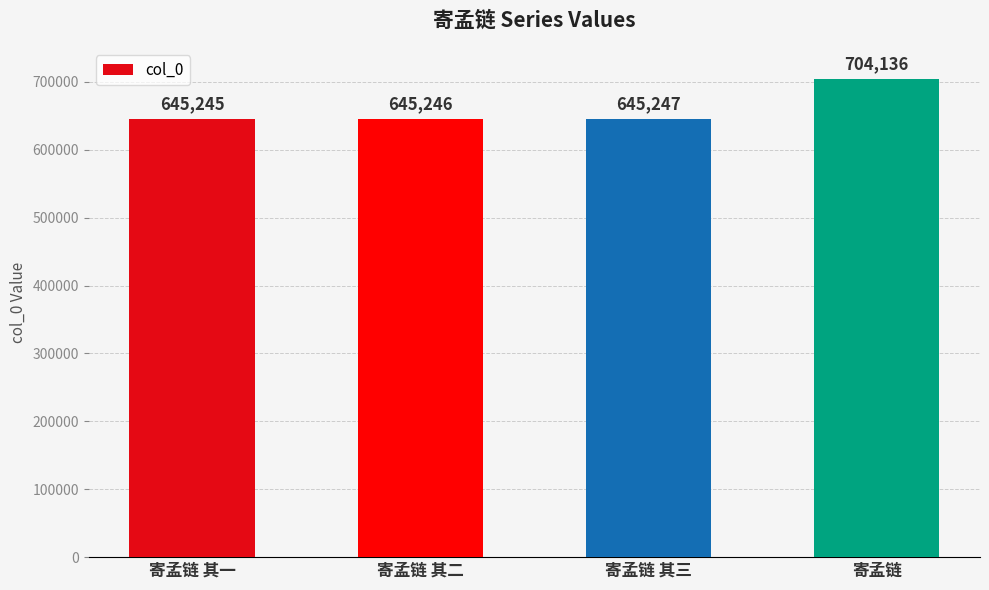

The chart shows a value of 704136 at 寄孟链. True or false?

True